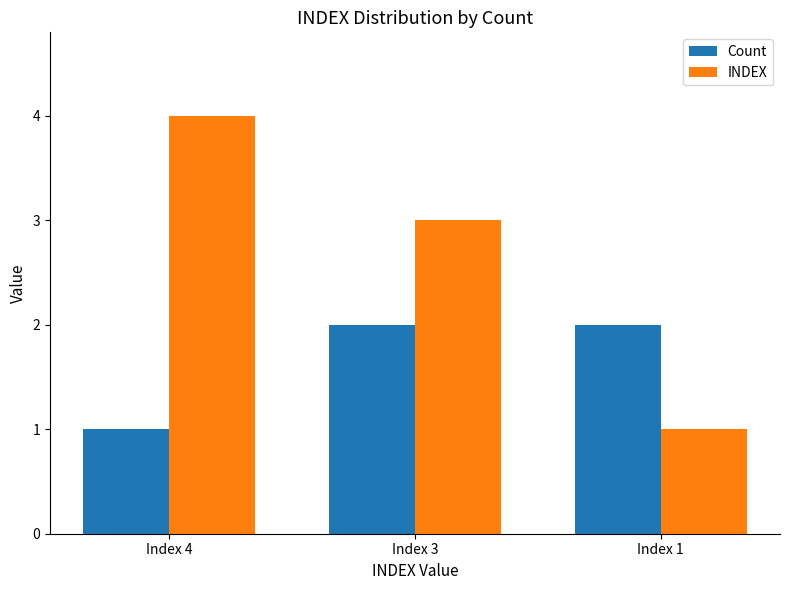

Are the bars horizontal?

No